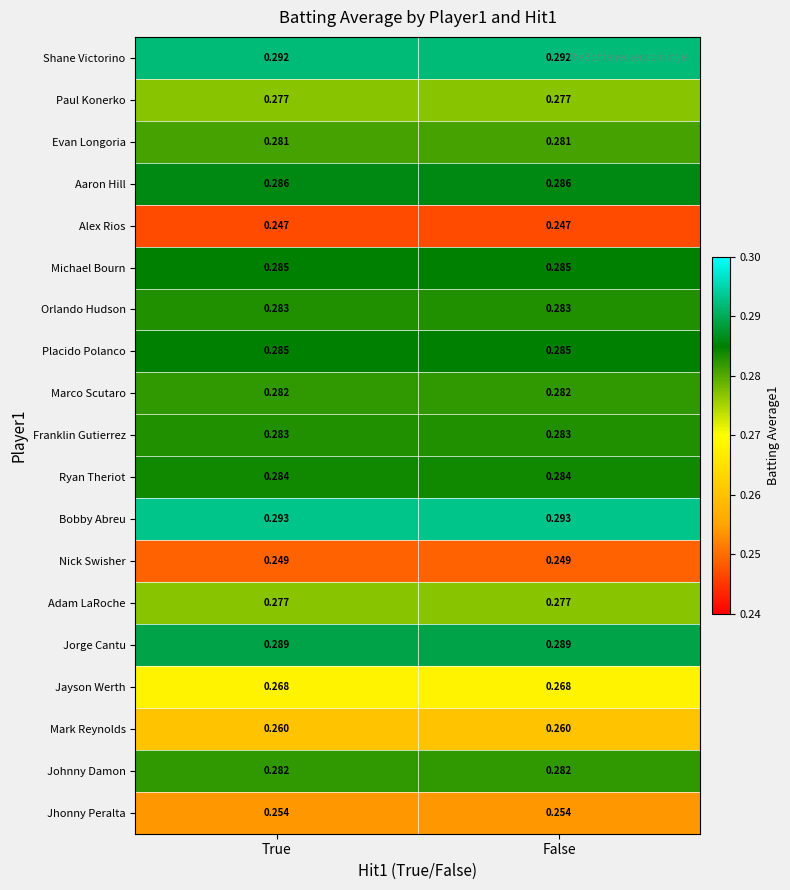

Which series has the largest total across all categories?

Bobby Abreu